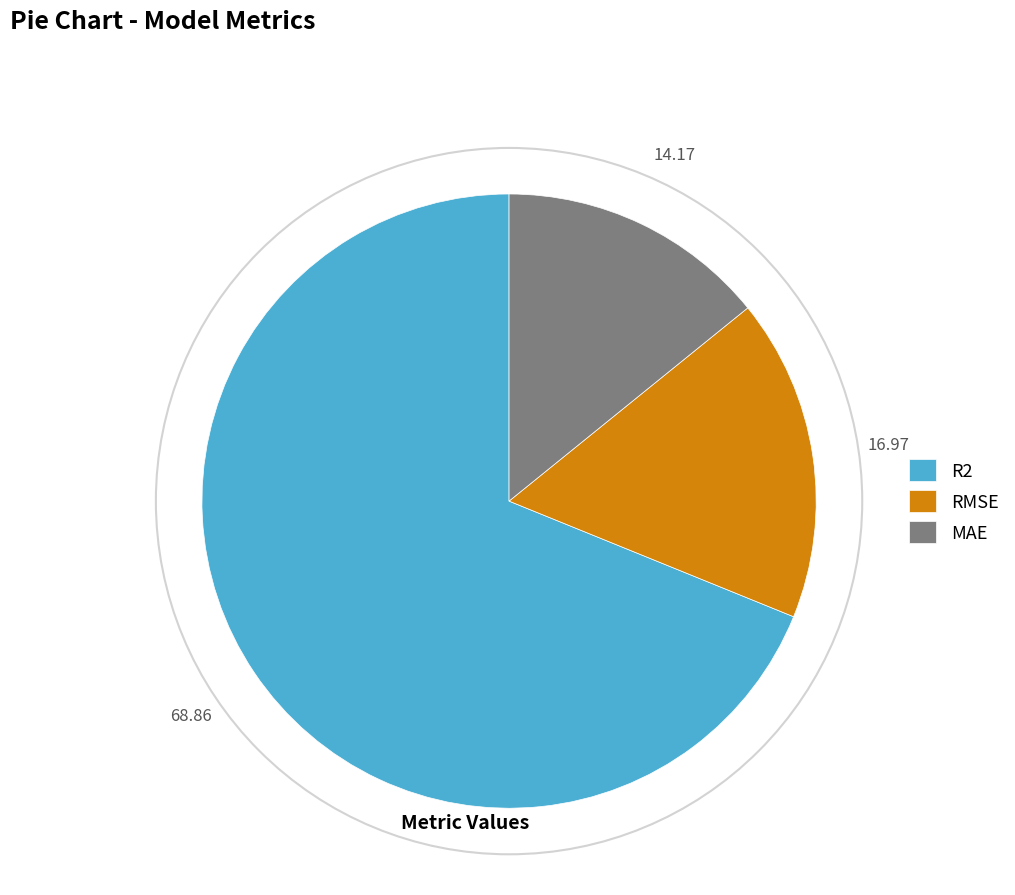

Is the sum of RMSE and MAE greater than half?

No